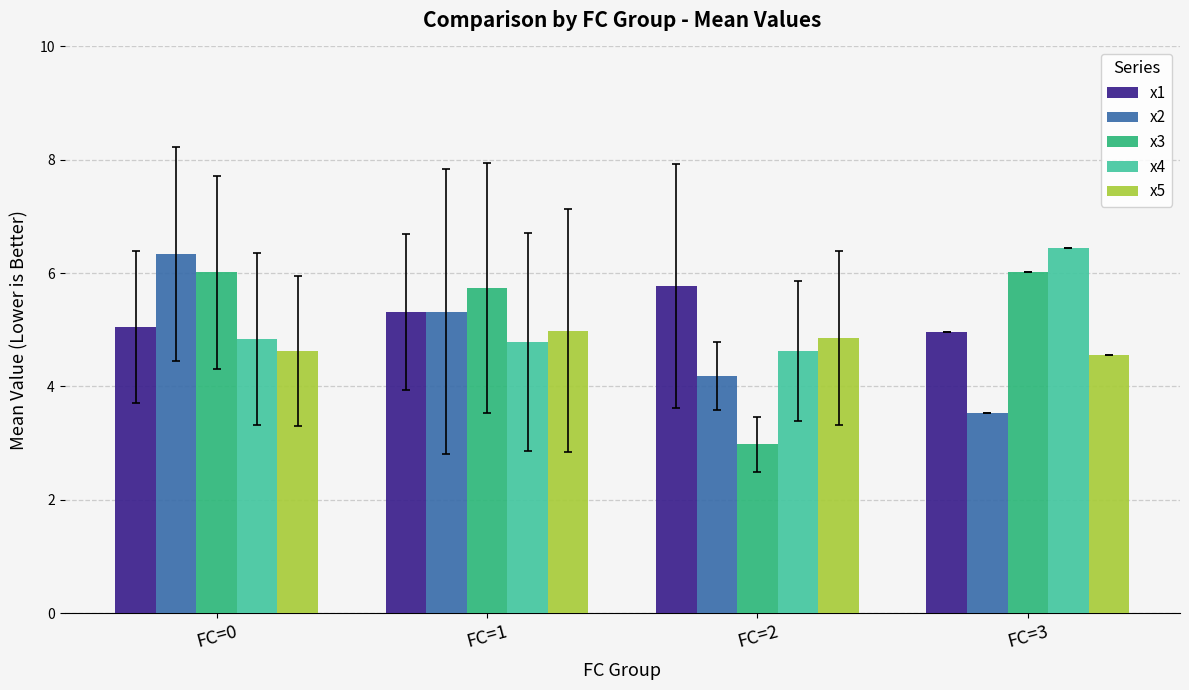

At which category is the sum across all series the highest?

FC=0